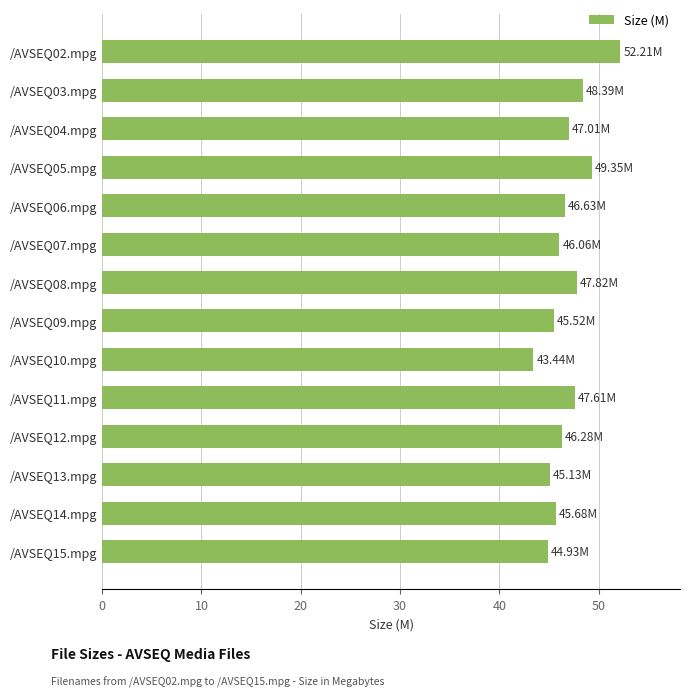

What is the difference between the maximum and minimum values?

8.8